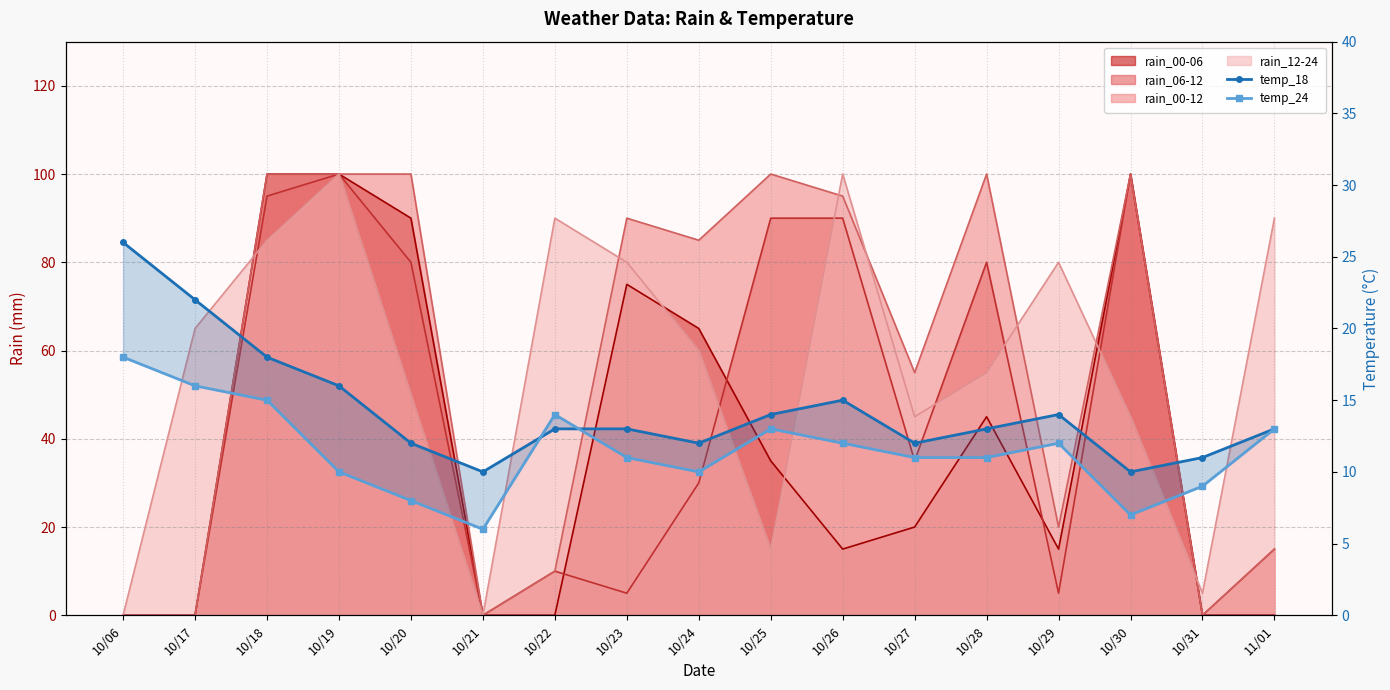

What is the value of the temp_18 point at the 7th from the left?

13